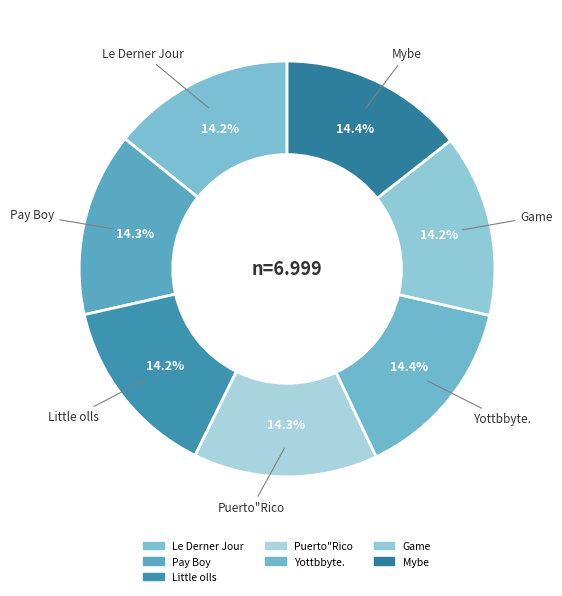

Count the number of slices in the pie.

7